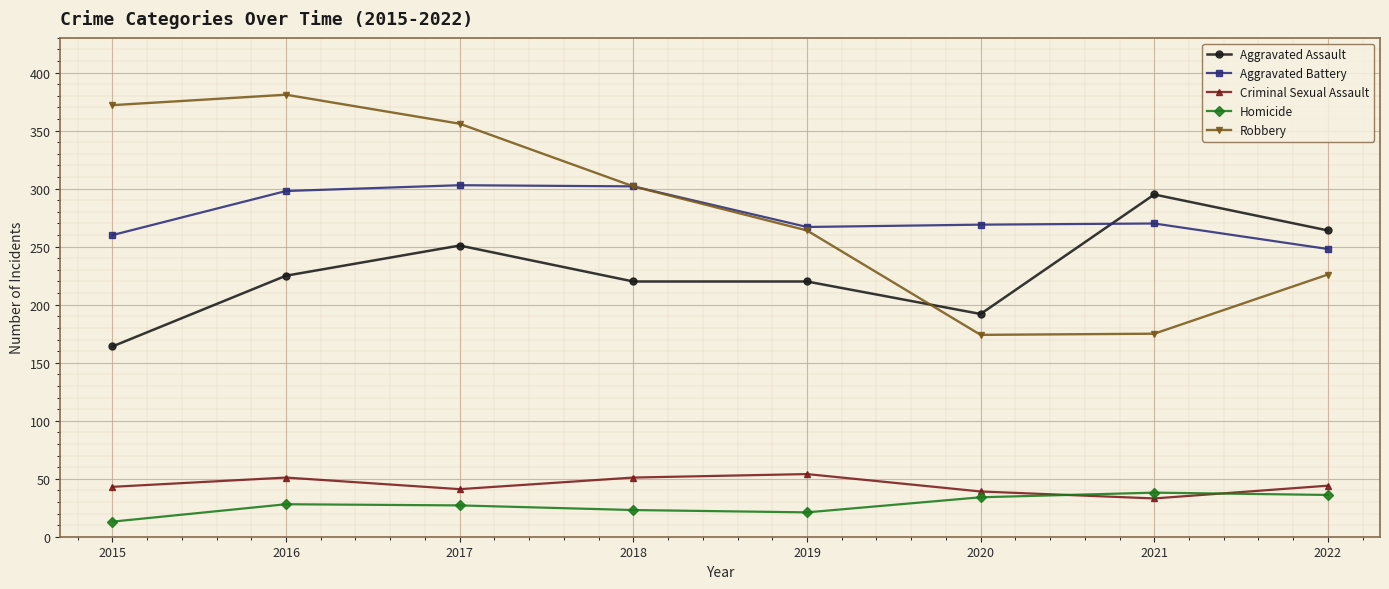

True or false: Criminal Sexual Assault and Aggravated Battery cross at least once.

False